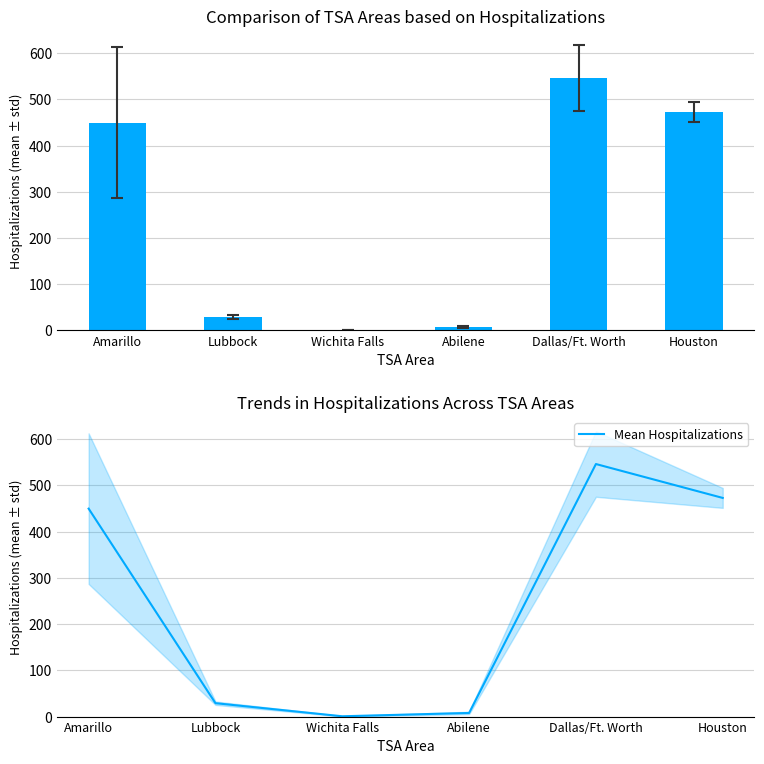

Between Wichita Falls and Houston, which is larger?

Houston